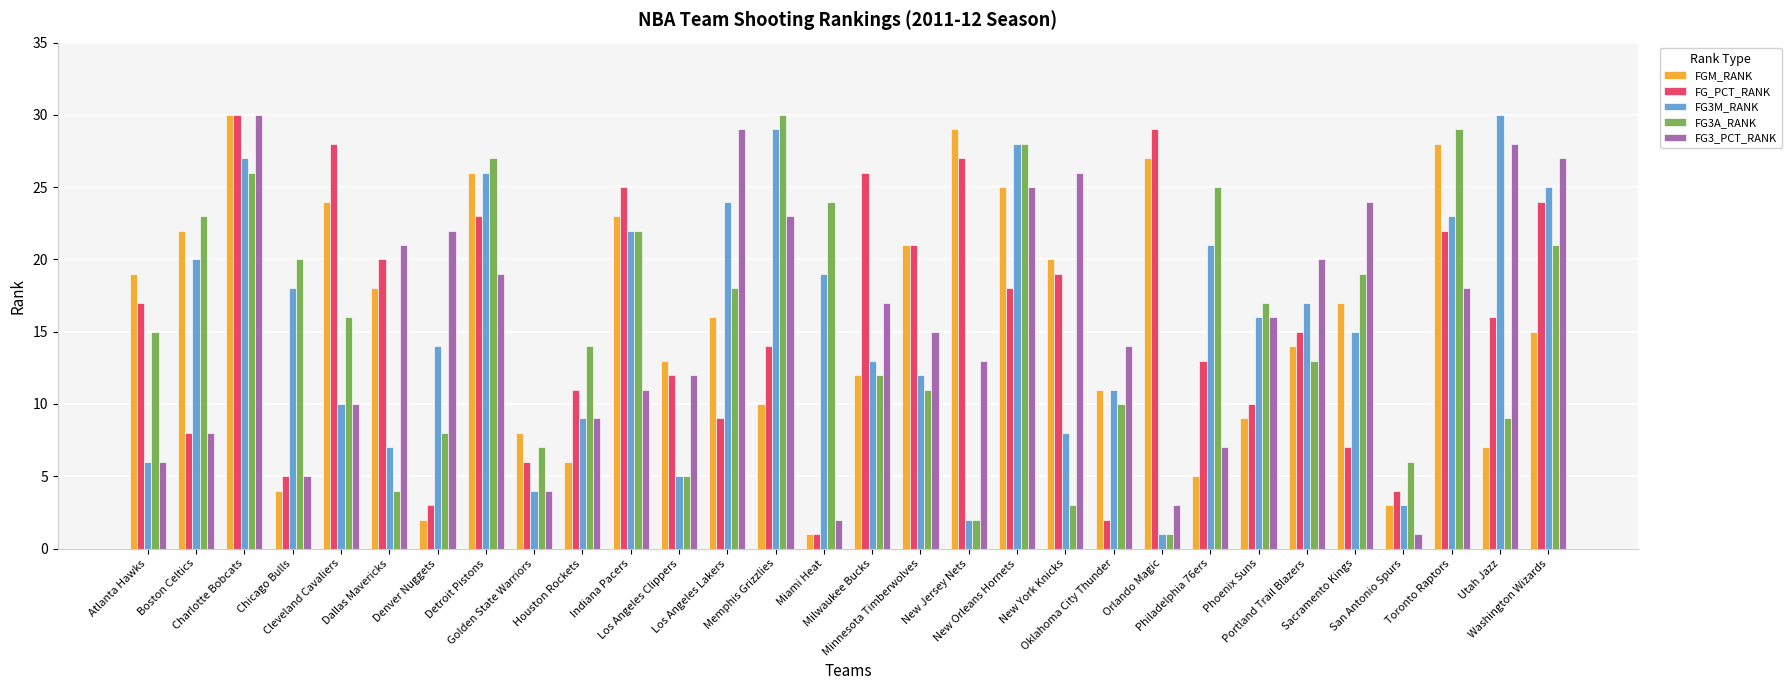

What position from the right is New Jersey Nets?

13